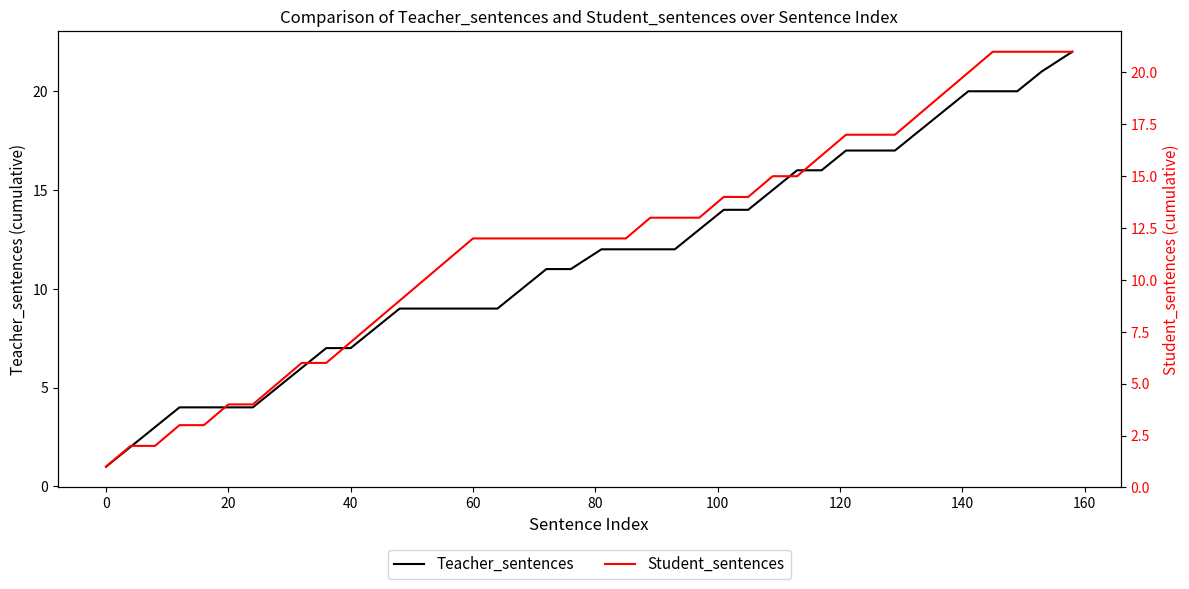

True or false: Teacher_sentences and Student_sentences intersect in this chart.

False